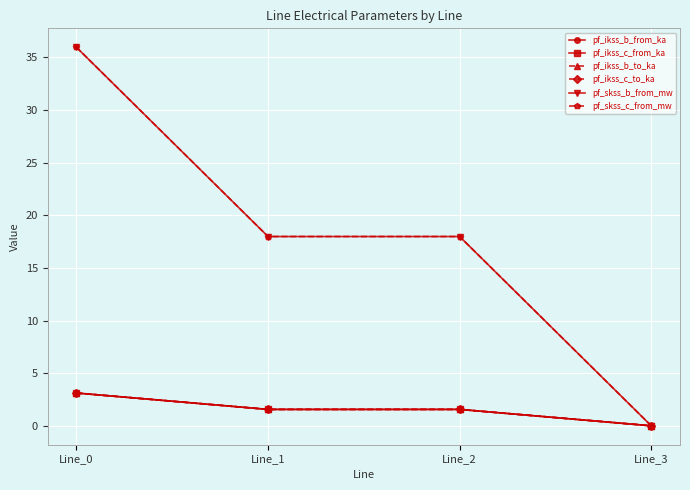

What is the spread (max minus min) of values at Line_2?

16.4